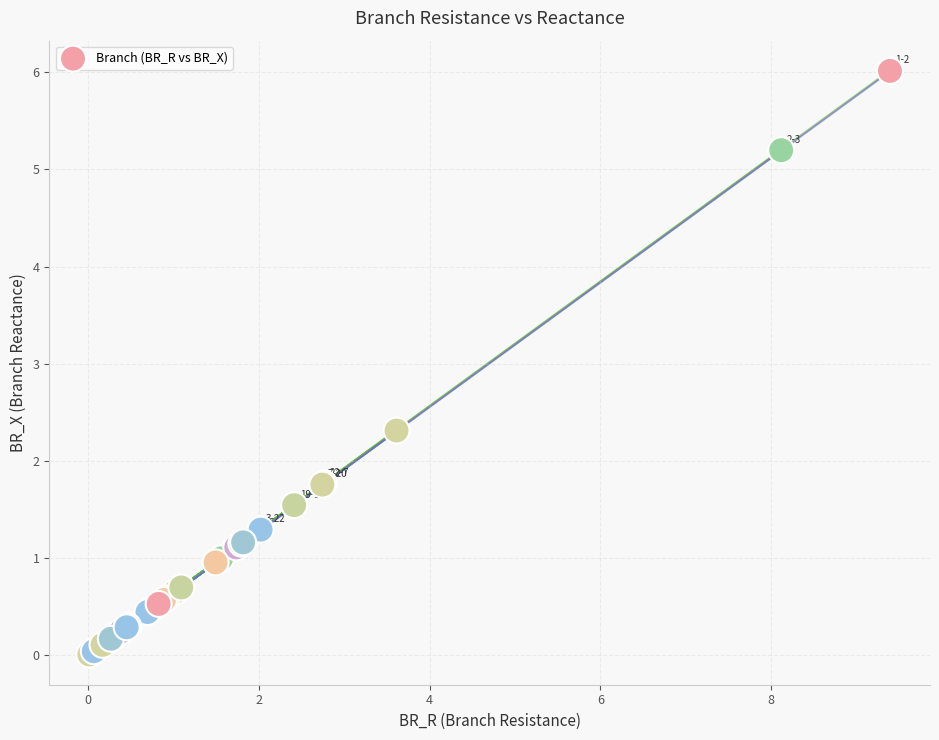

What Y value in the scatter plot is closest to 3?

2.3